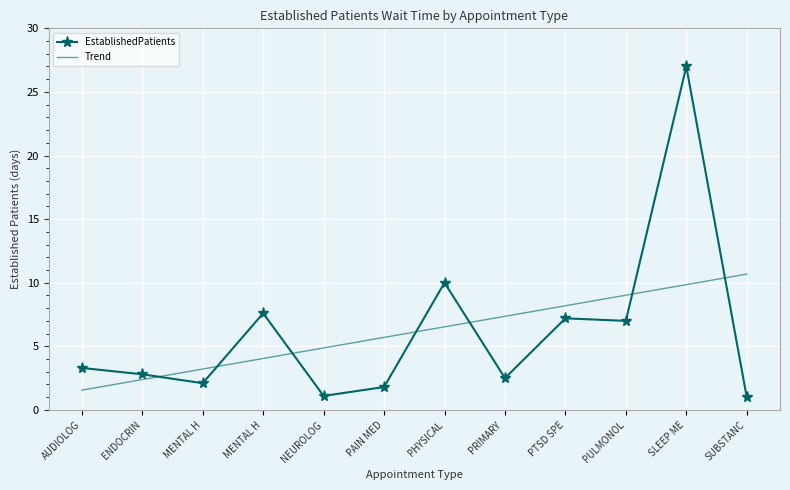

Reading right to left, what are all the values shown in this chart?

EstablishedPatients: 1.0	27.0	7.0	7.2	2.5	10.0	1.8	1.1	7.6	2.1	2.8	3.3
Trend: 10.7	9.8	9.0	8.2	7.4	6.5	5.7	4.9	4.0	3.2	2.4	1.6